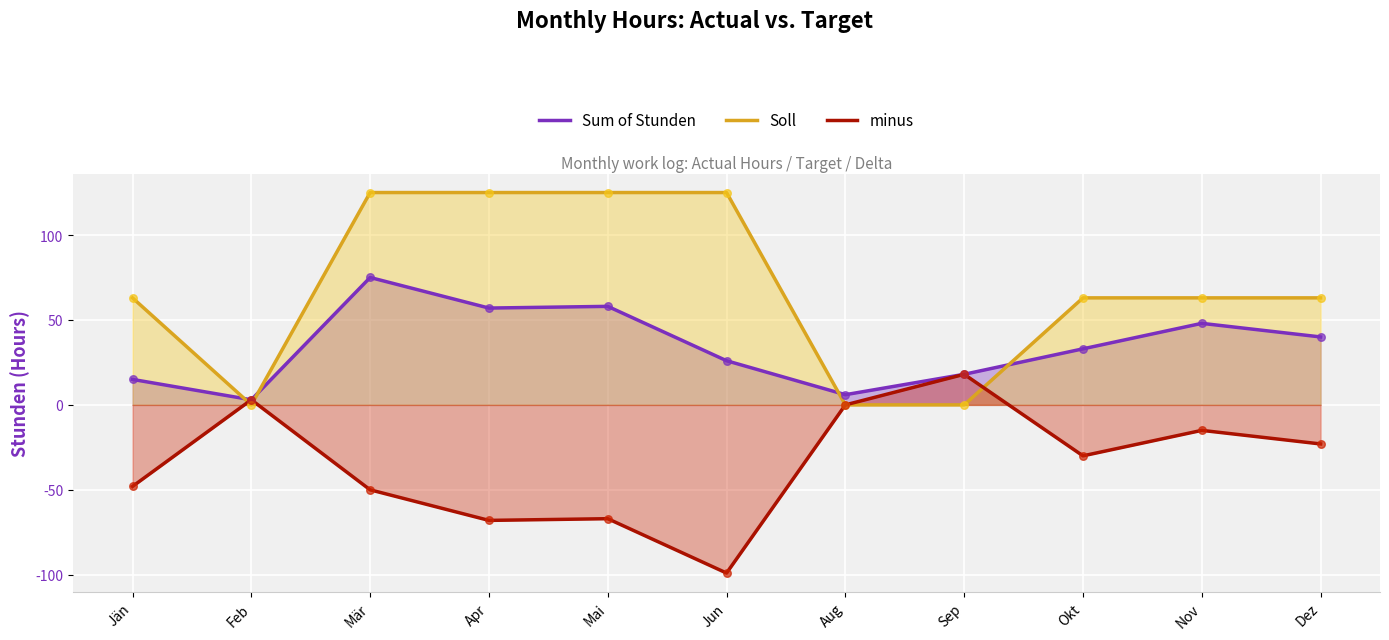

Which series has the widest spread of Y values?

Soll